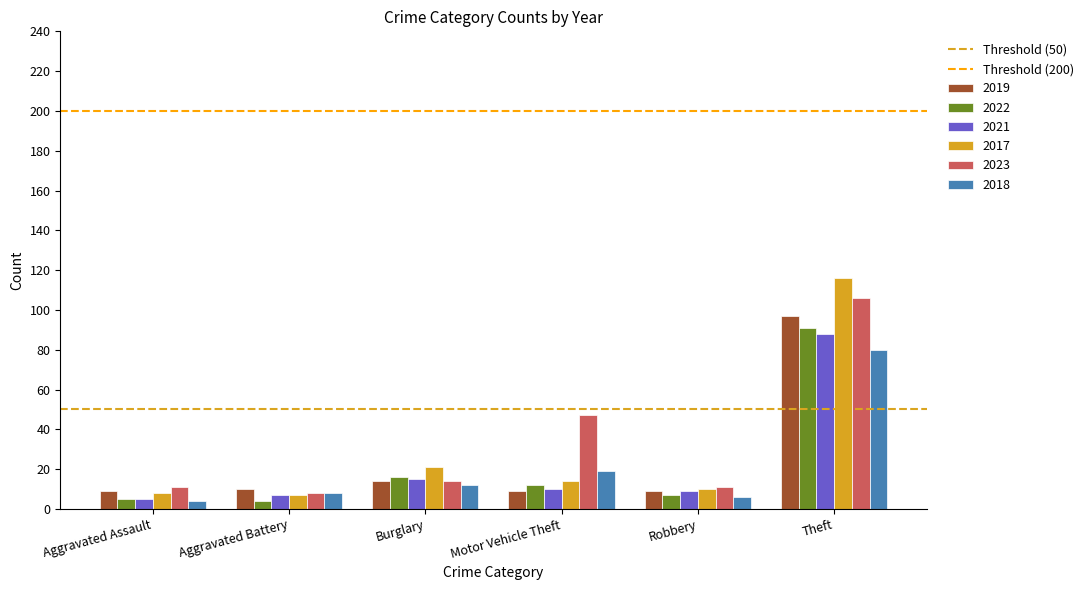

How many data points does each series have?

6